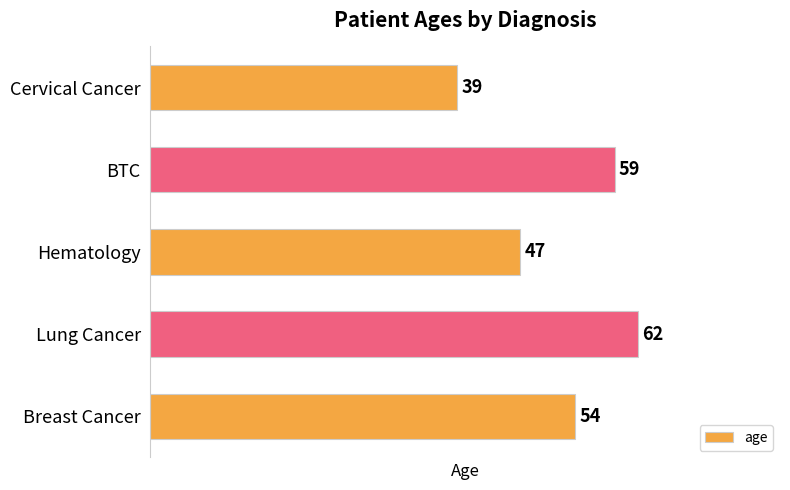

What is the sum of all values?

261